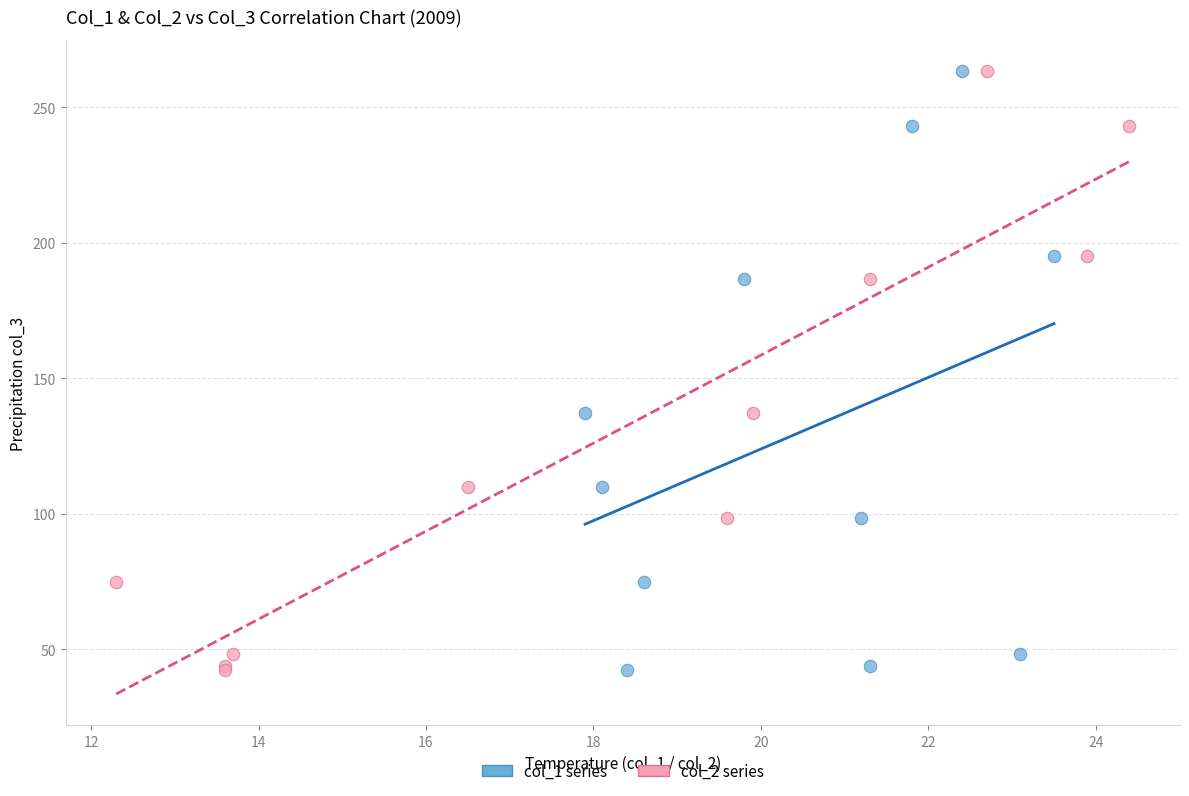

What are all the series names shown in the legend?

col_1 series, col_2 series